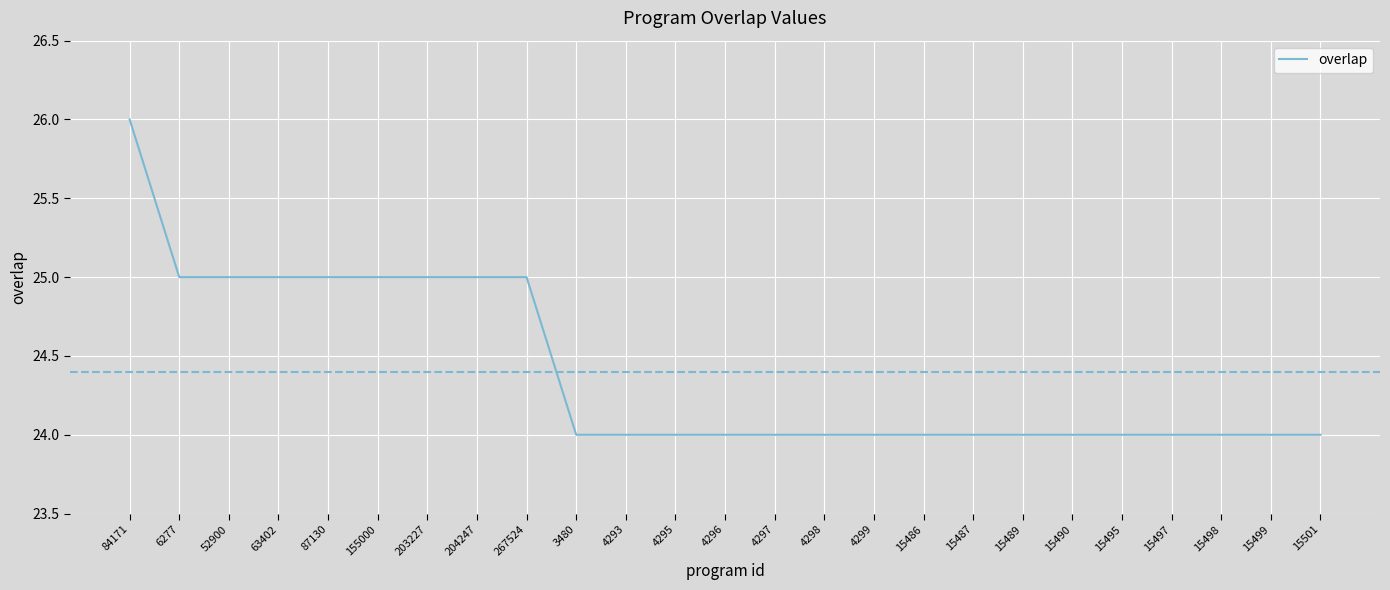

The chart shows a value of 6 at 4293. True or false?

False